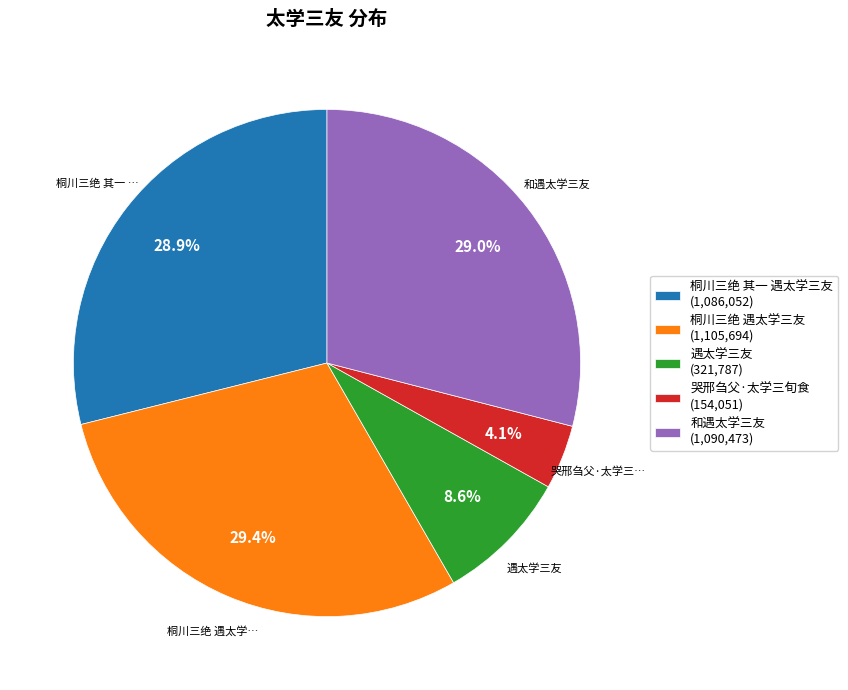

Does any single category account for the majority?

No